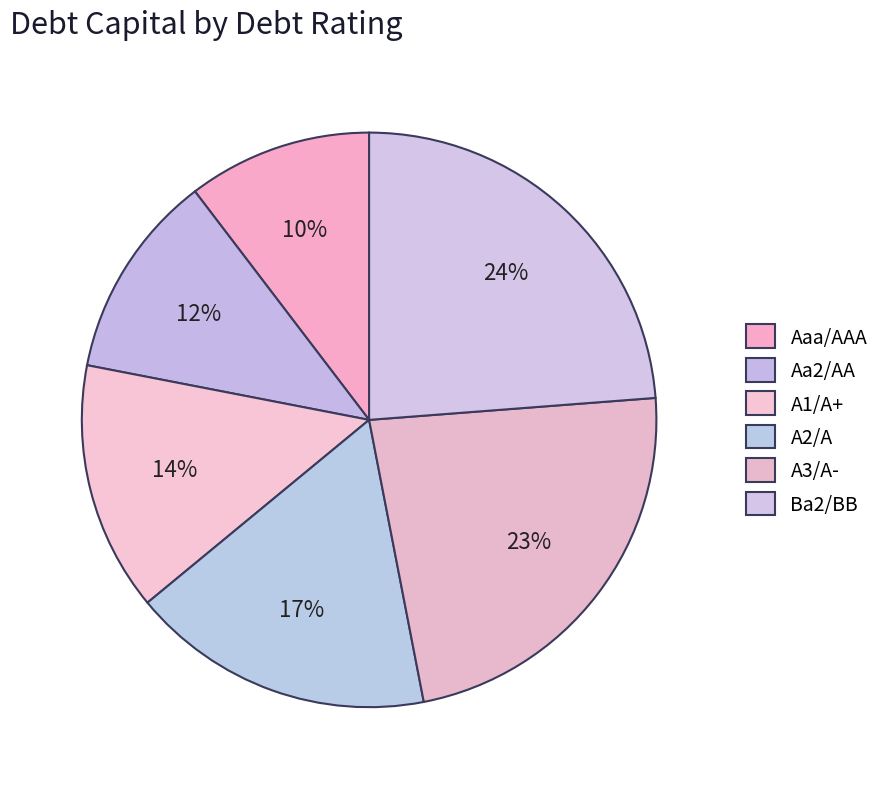

How many slices are in this pie chart?

6